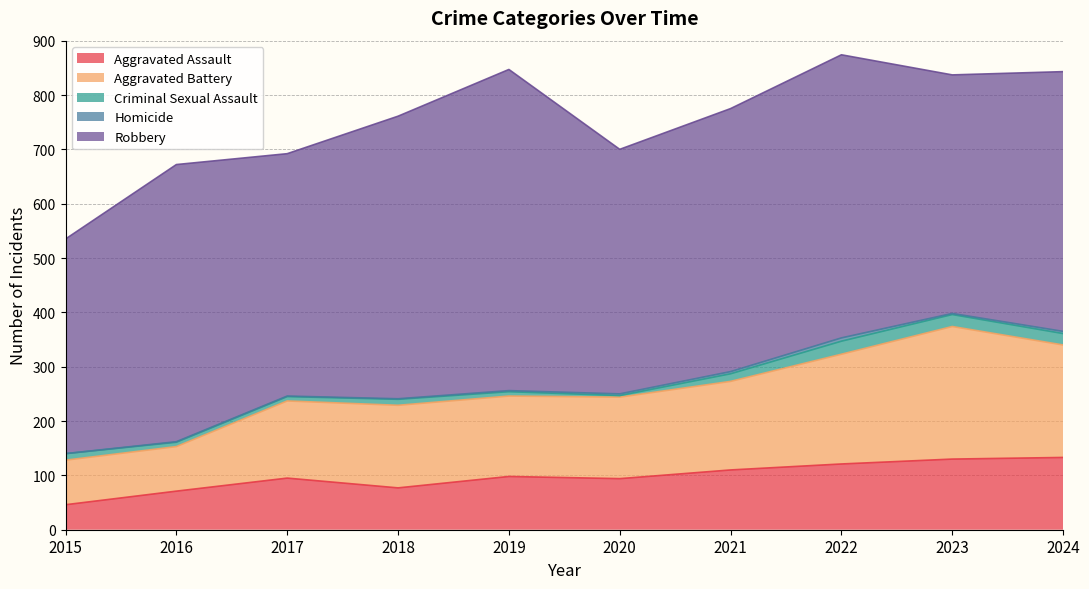

Which series has the widest spread of values?

Robbery